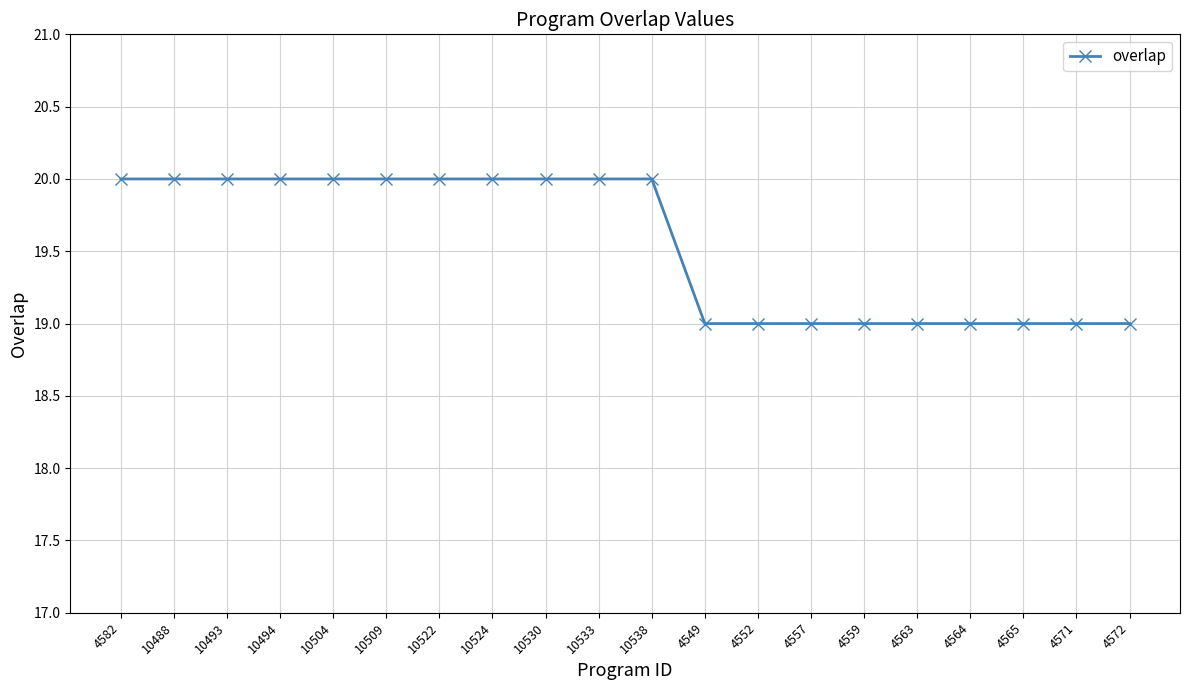

What is the sum of the values at 4559 and 4582?

39